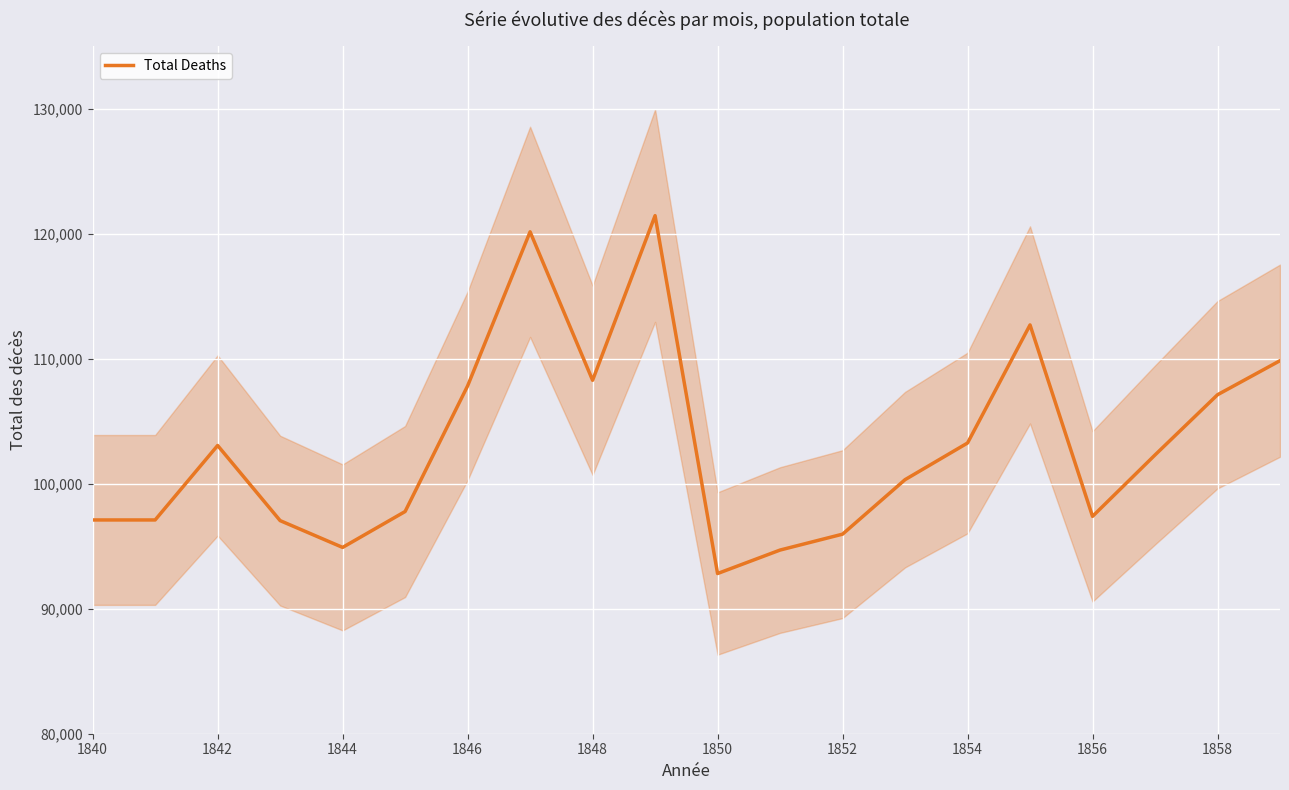

What is the lowest value of the Total Deaths series?

92820